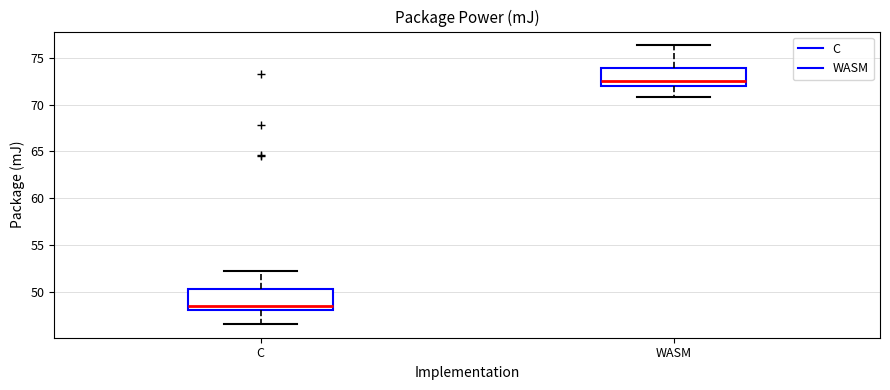

Reading left to right, read every box against the y-axis: the position of its median line, the range the box covers, and the ends of its whiskers. The values are not printed on the chart, so give them approximately, as read against the axis.

C: median 48.5, box 48.0 to 50.5, whiskers 46.5 to 52.0
WASM: median 72.5, box 72.0 to 74.0, whiskers 71.0 to 76.5